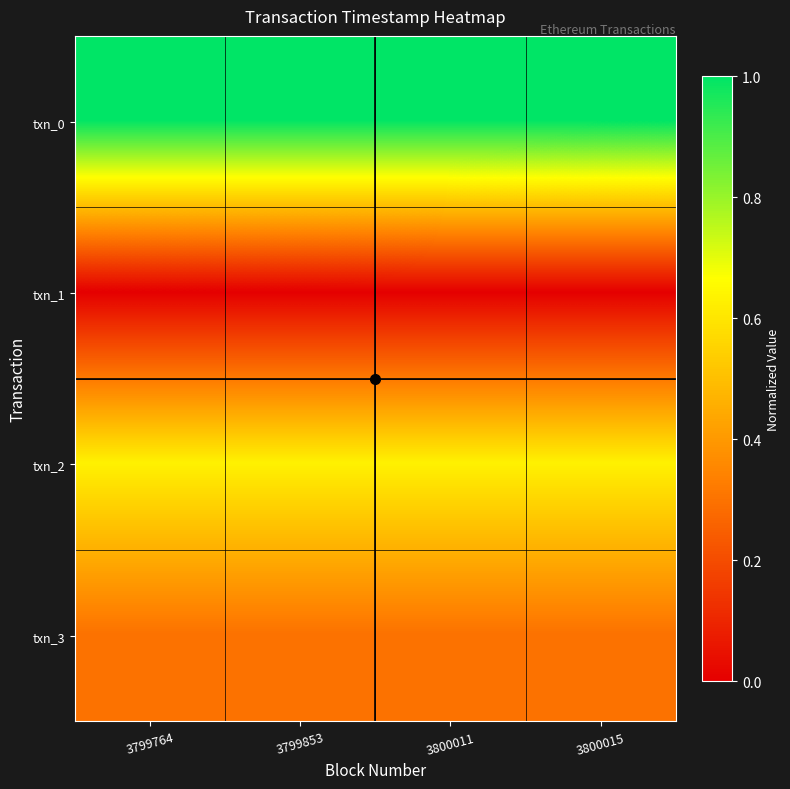

What is the spread (max minus min) of values at 3800011?

1.0